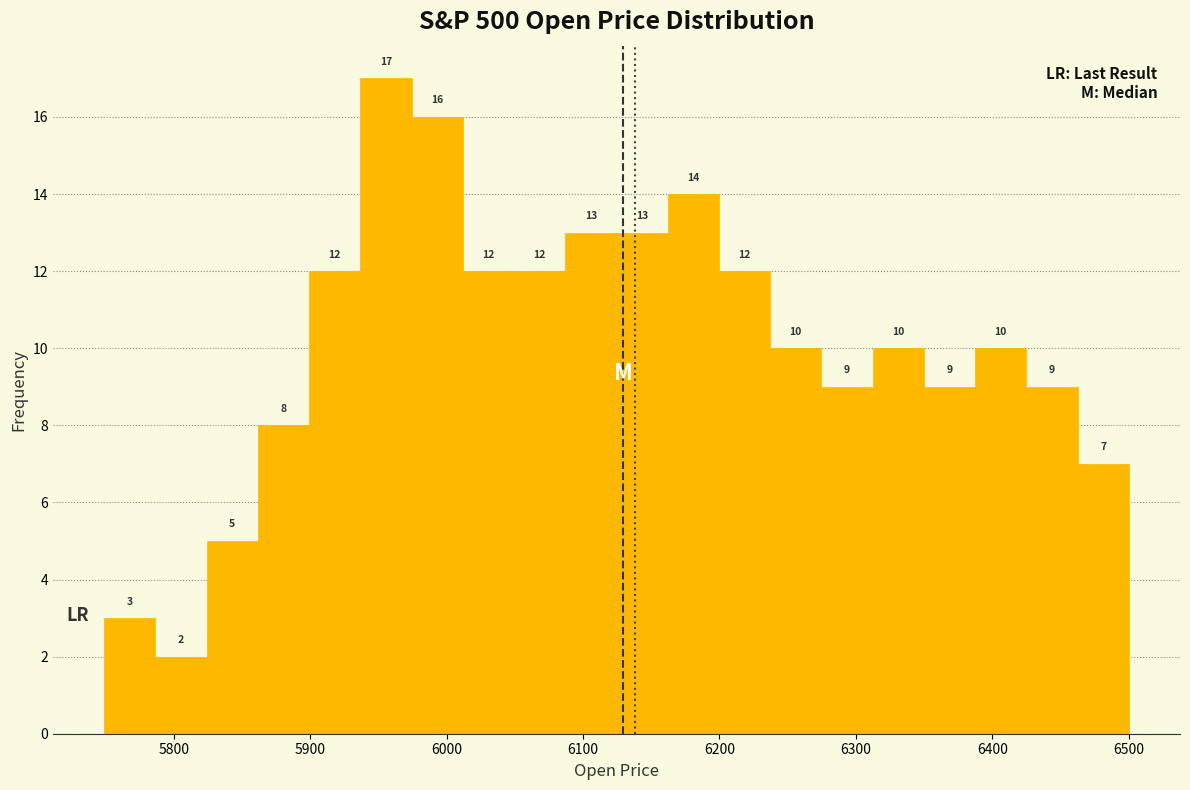

Around what value on the x-axis is the tallest bar? Give the approximate position of its centre, as read against the axis.

5960